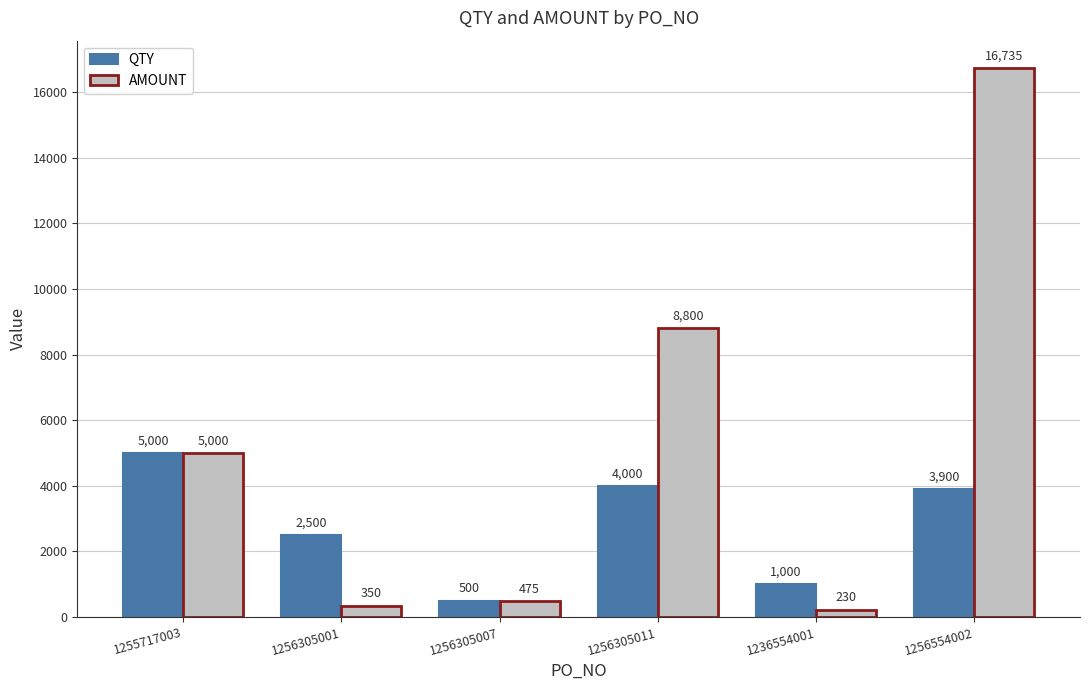

The value of QTY at 1256554002 is 3900. True or false?

True